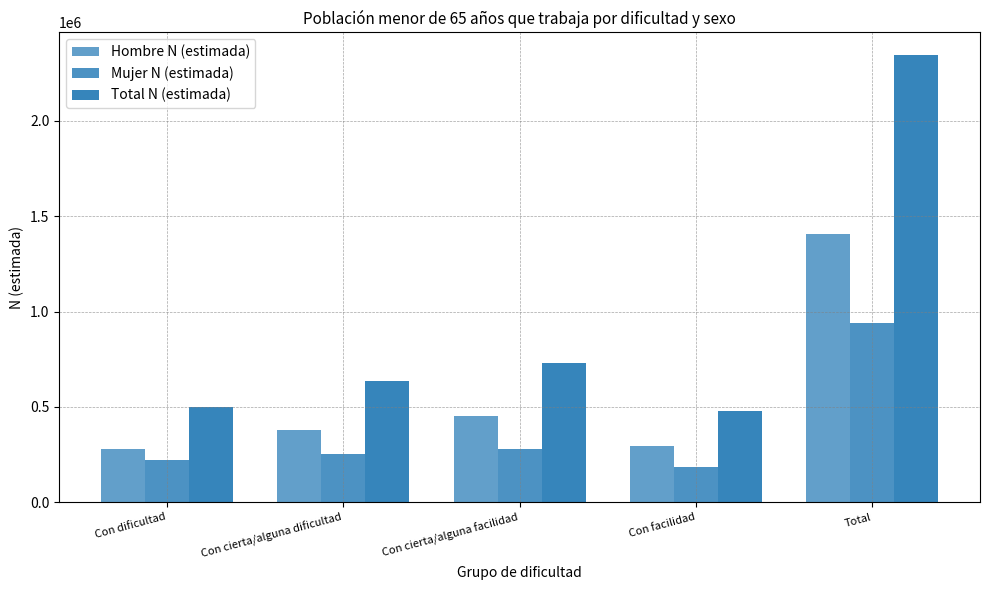

Count the number of data series in this chart.

3